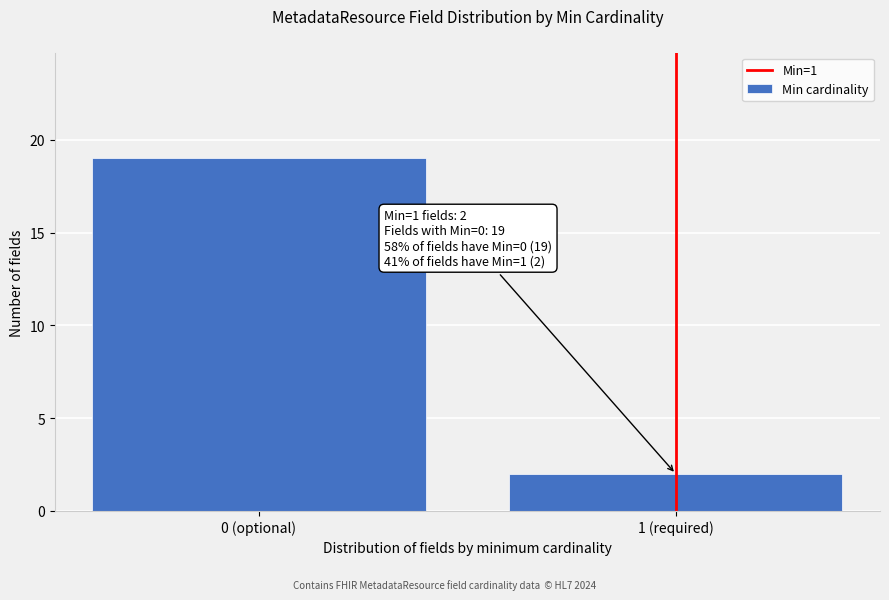

Reading left to right, list all the values displayed in this chart.

19	2